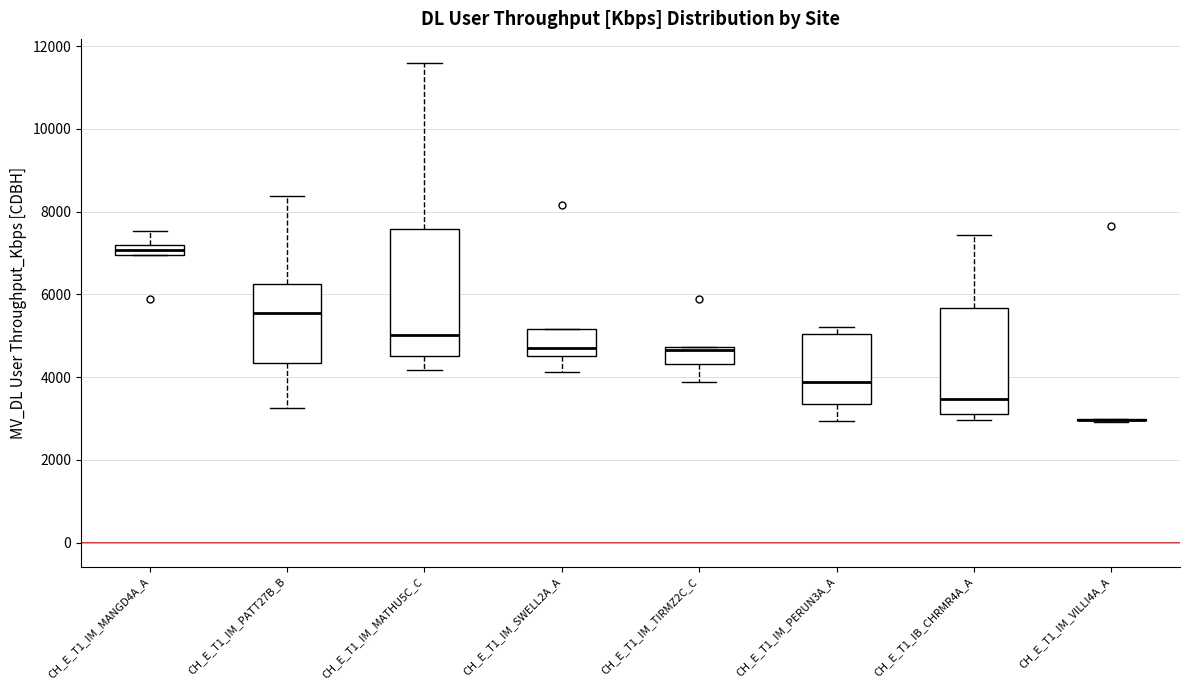

Where is the upper edge of the box for CH_E_T1_IM_TIRMZ2C_C on the y-axis? The values are not printed on the chart, so give them approximately, as read against the axis.

4800